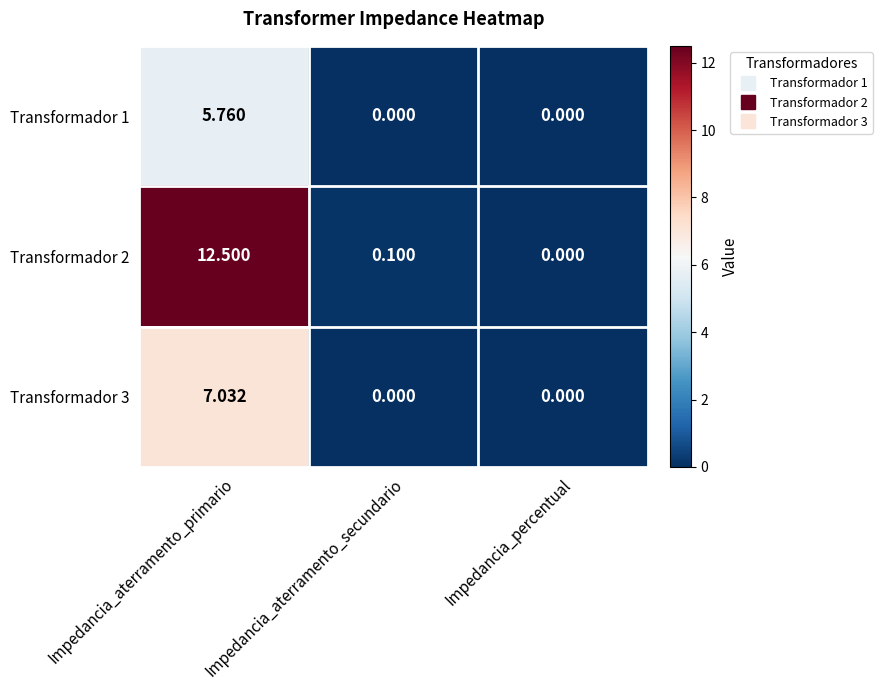

At which label does Transformador 2 reach its minimum?

Impedancia_percentual